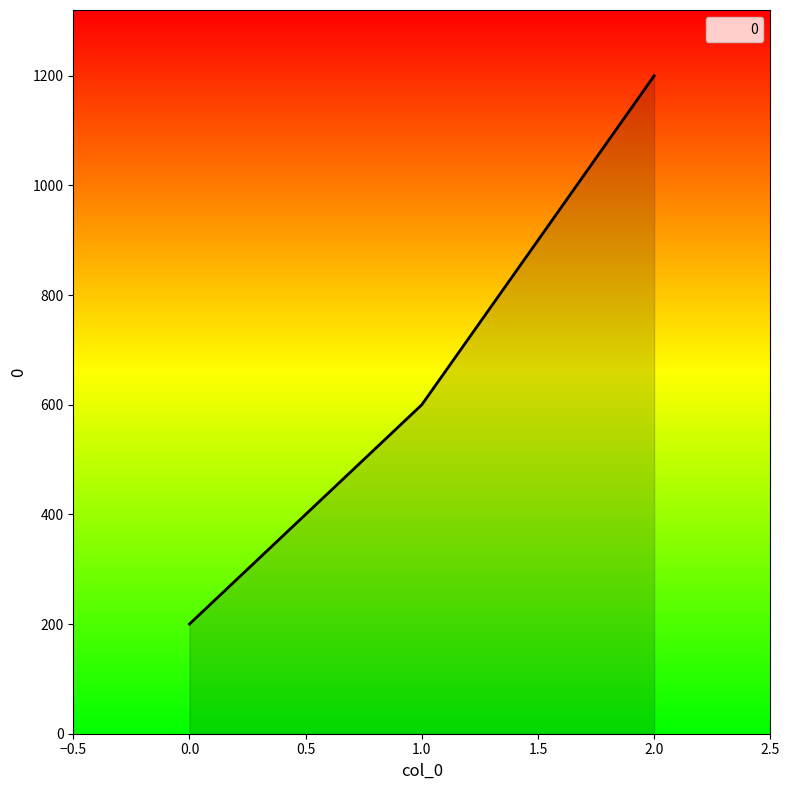

How many lines are shown in the chart?

1